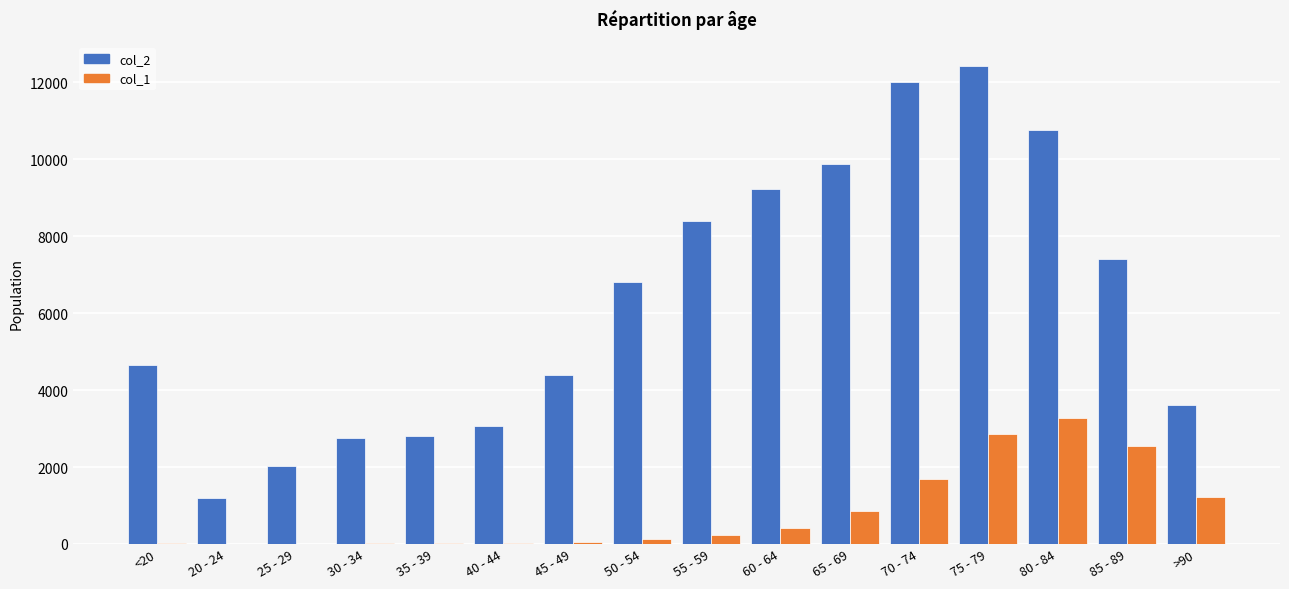

The col_1 series shows 24 at 40 - 44. True or false?

True